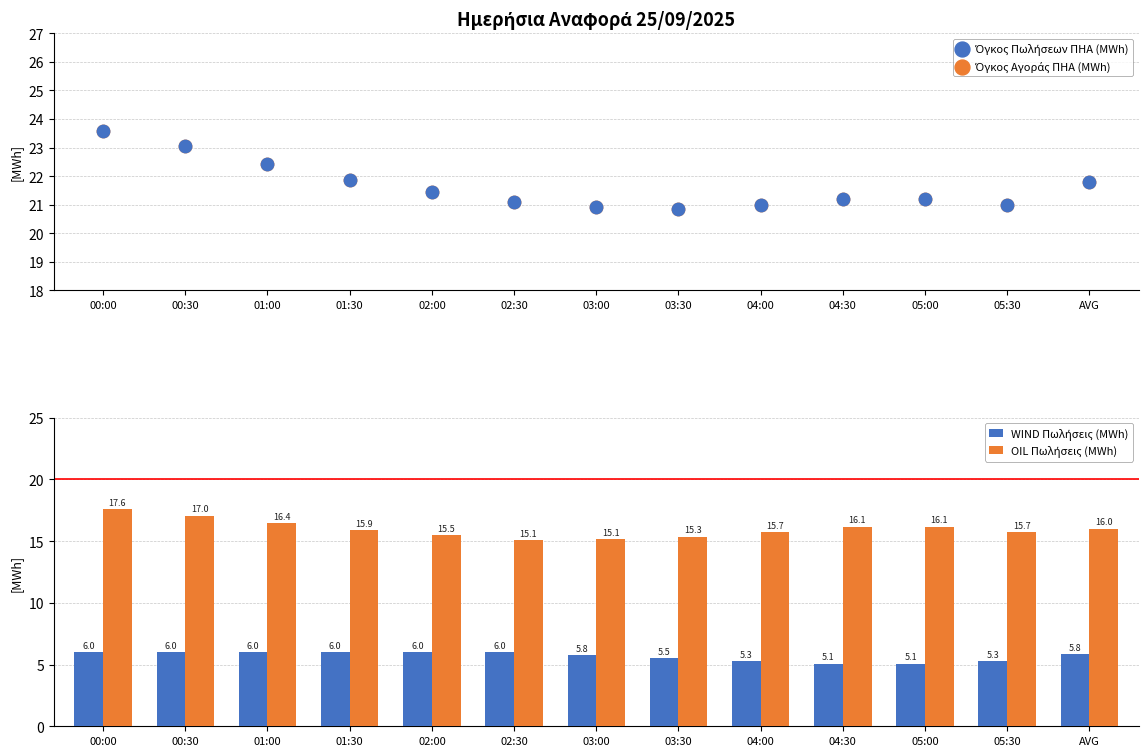

Which series contains the lowest Y value?

WIND Πωλήσεις (MWh)